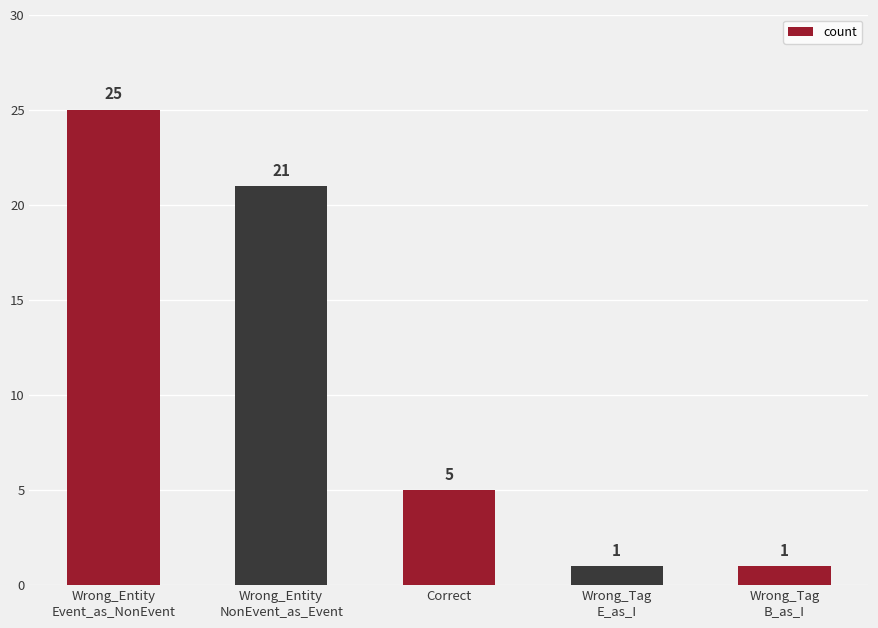

Reading left to right, transcribe all the data shown in this chart.

Wrong_Entity
Event_as_NonEvent=25	Wrong_Entity
NonEvent_as_Event=21	Correct=5	Wrong_Tag
E_as_I=1	Wrong_Tag
B_as_I=1